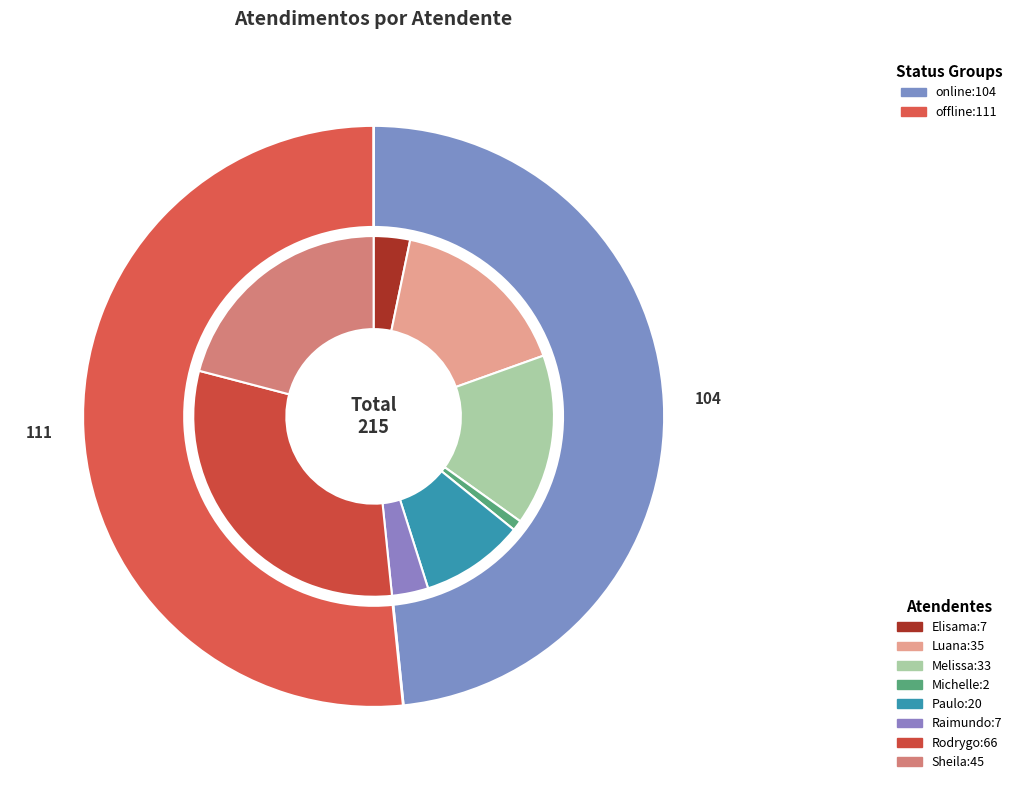

To the nearest percent, what is the average slice percentage?

12%